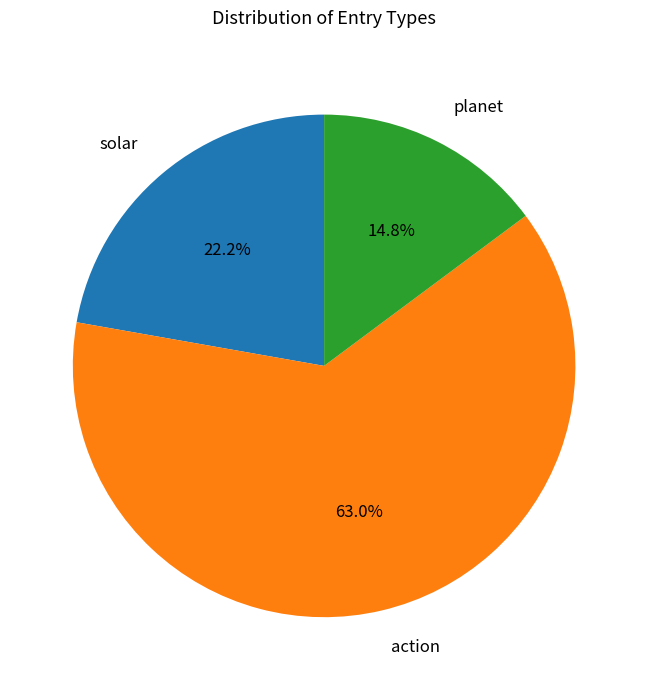

What is the largest slice in the pie chart?

action